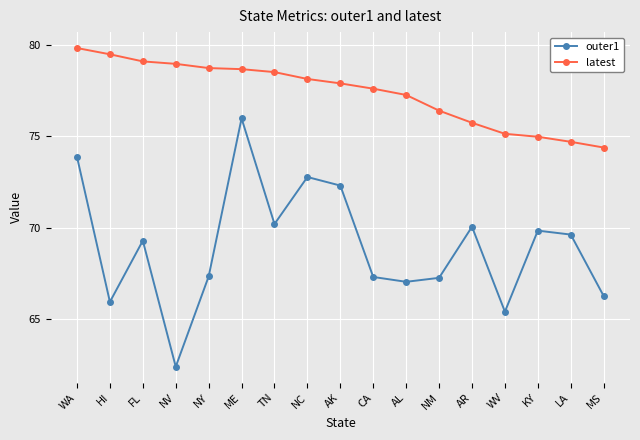

What is the maximum value for outer1?

76.0